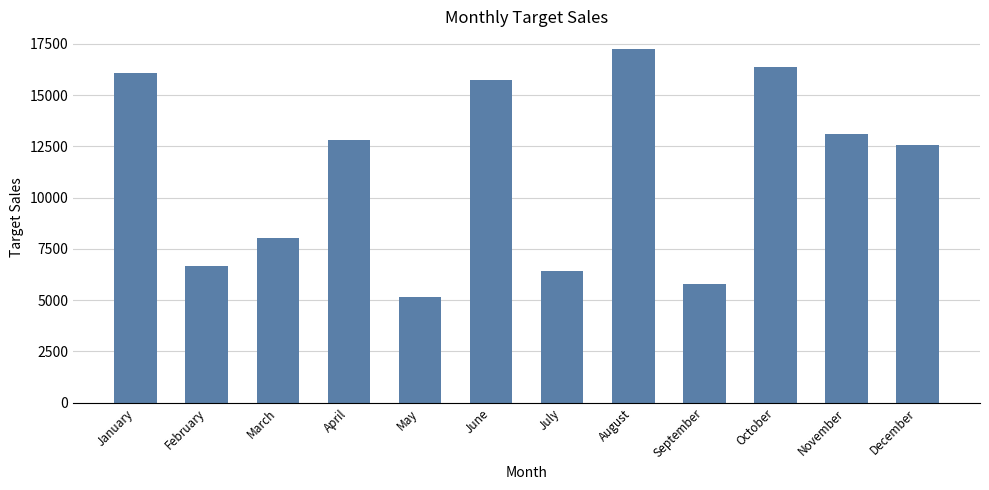

What is the difference between the values at June and December?

3169